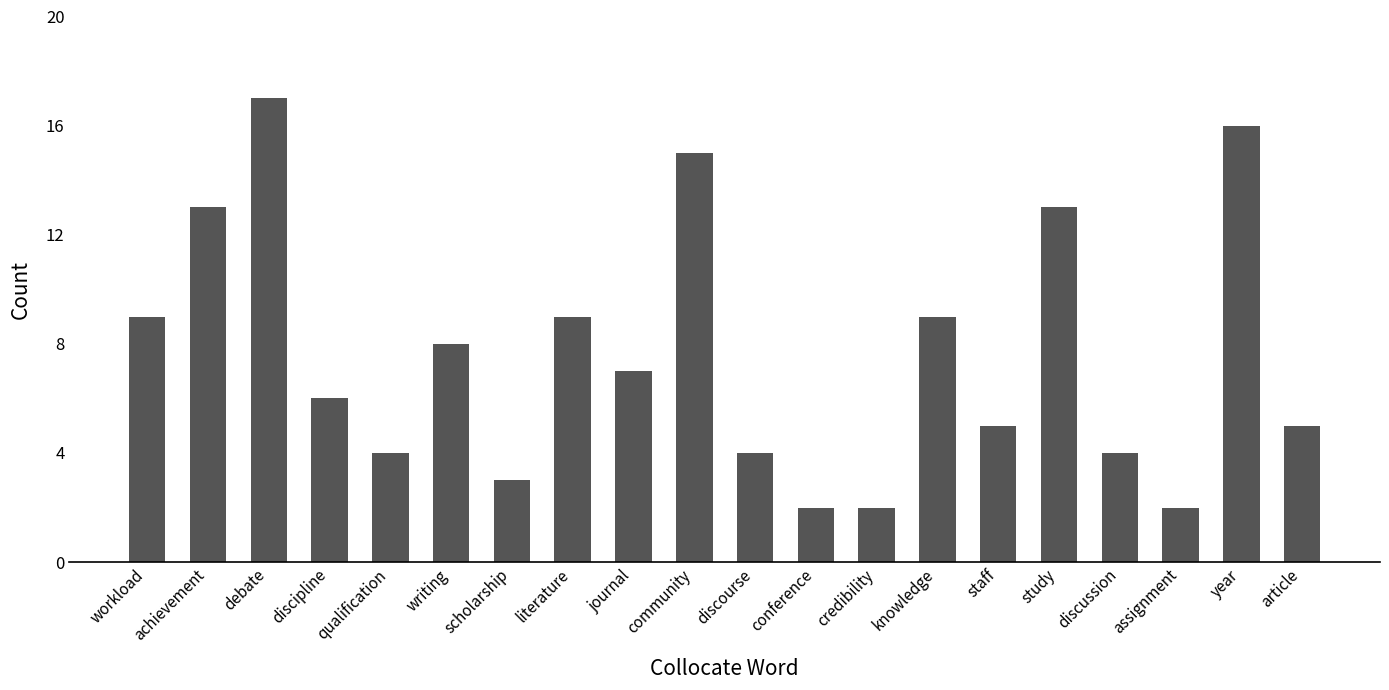

Are the bars horizontal?

No